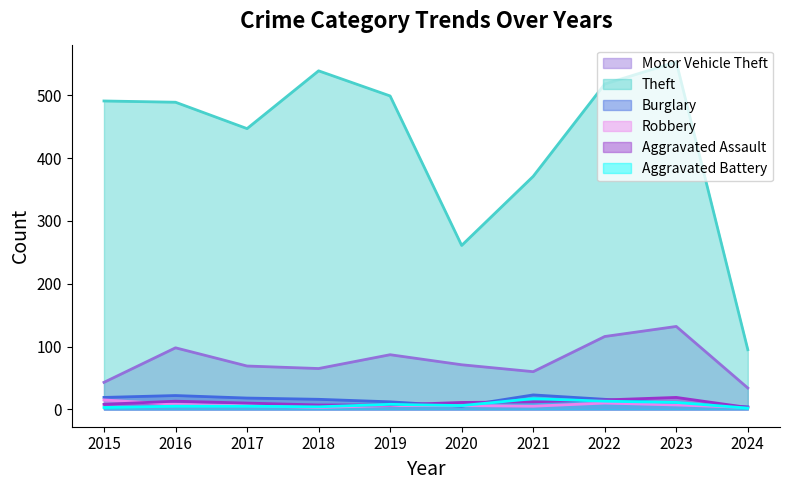

Which series has the widest spread of values?

Theft